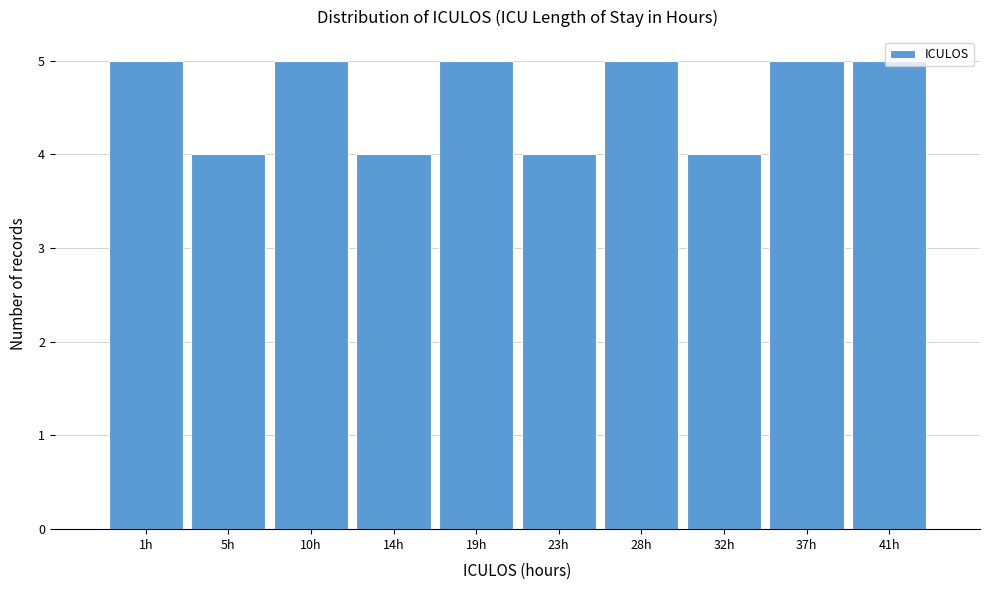

What is the average value?

5